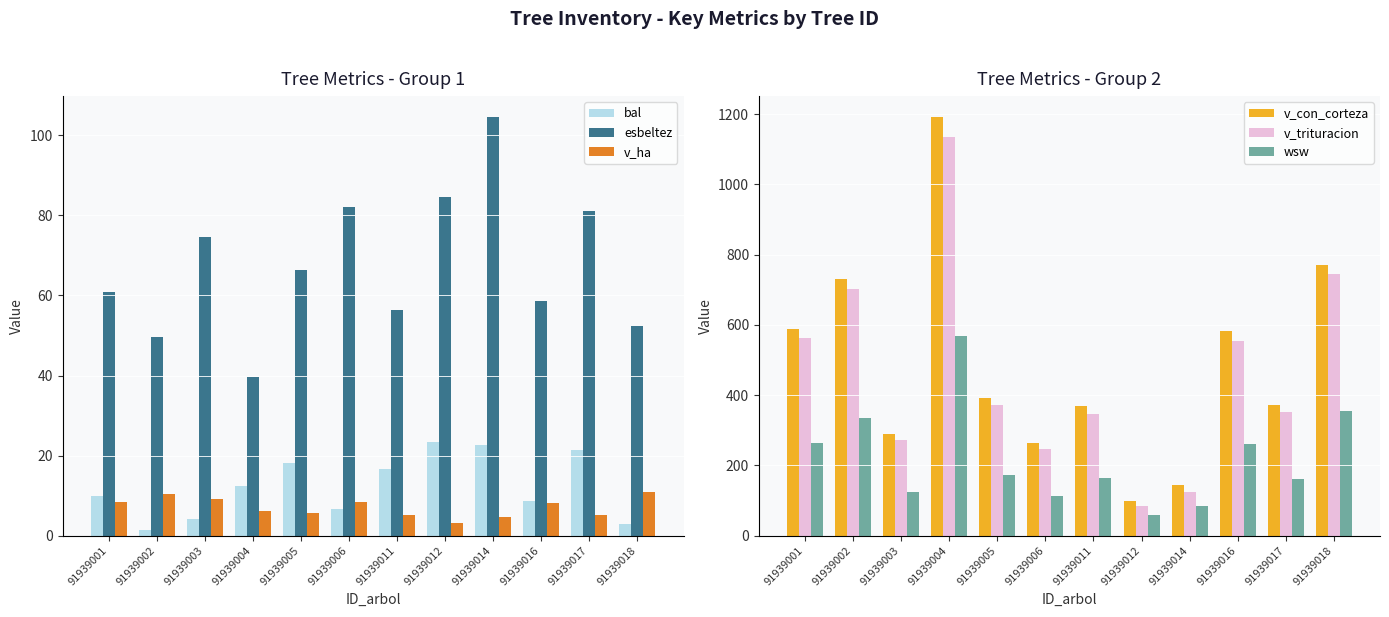

How many bars are there in total?

72